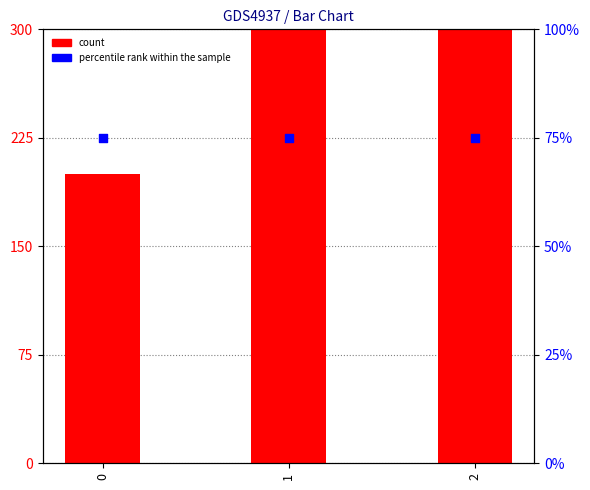

Which series has the largest Y range (max minus min)?

count